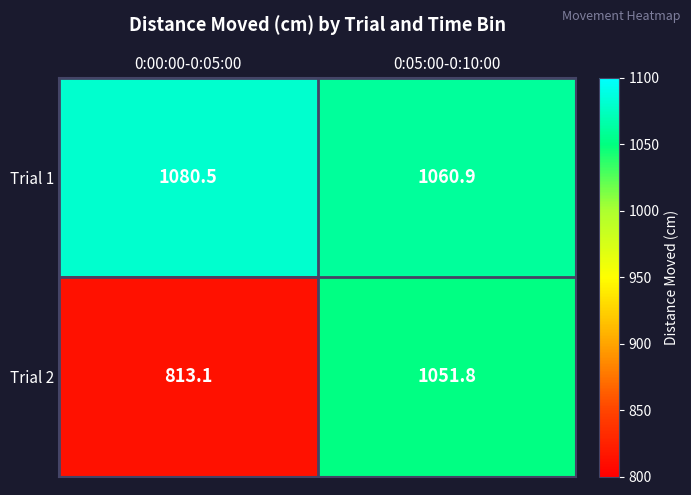

Which series changed the most between 0:00:00-0:05:00 and 0:05:00-0:10:00?

Trial 2